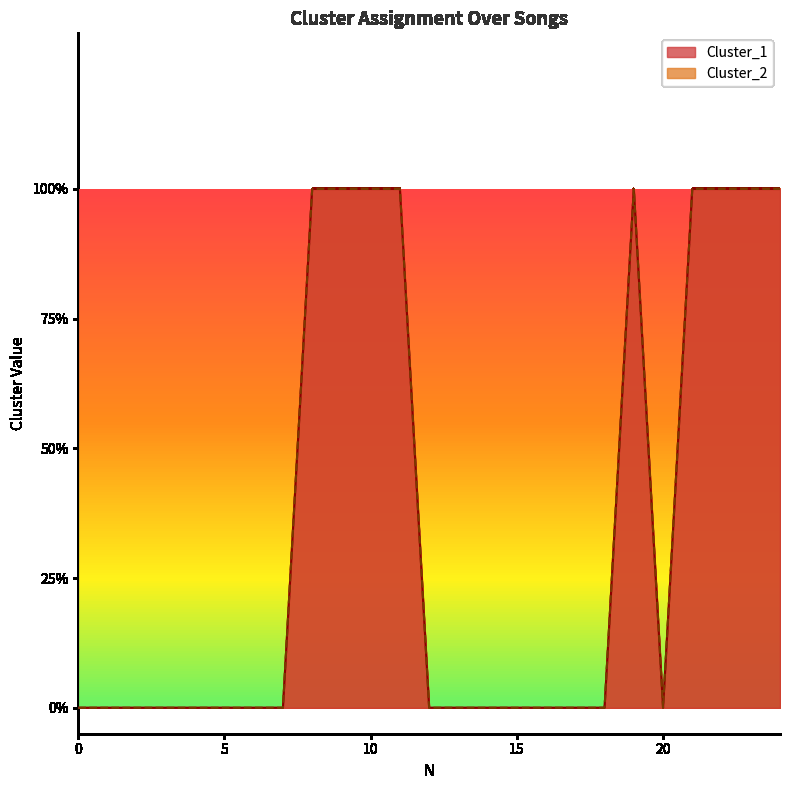

Which series has the largest range (max minus min)?

Cluster_1